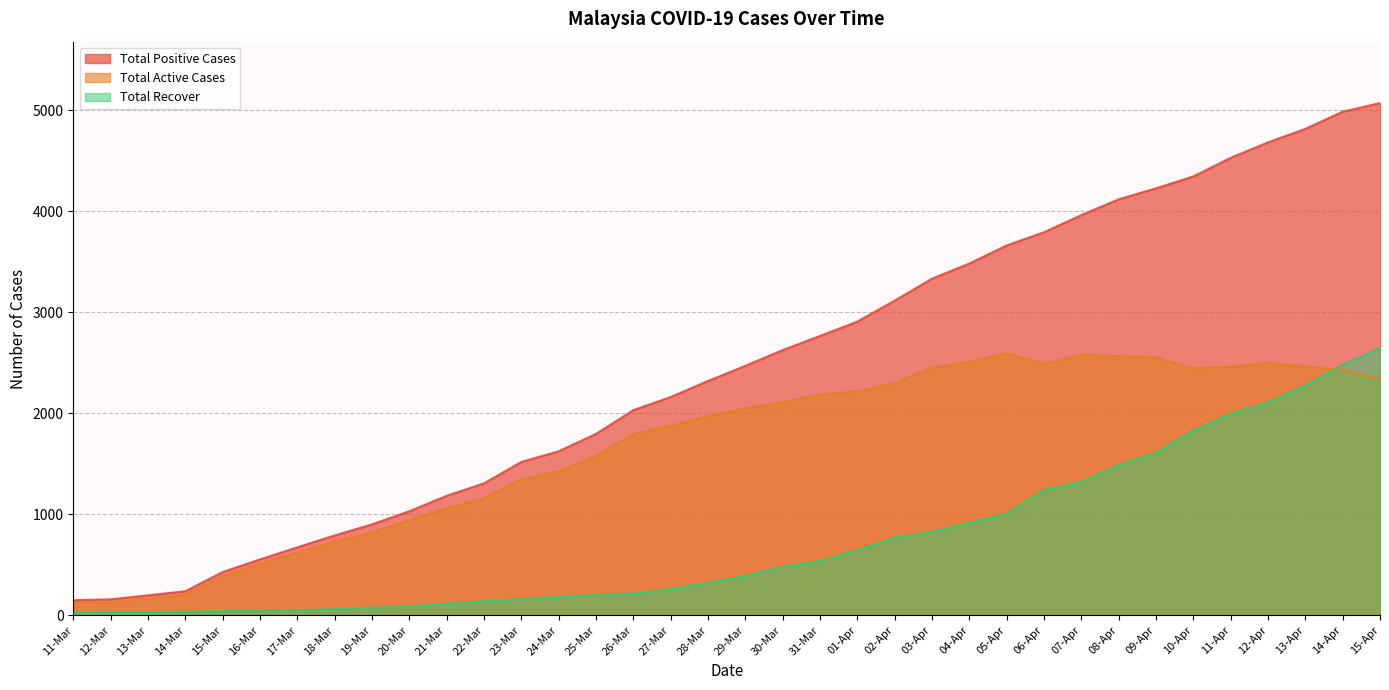

At which label is Total Recover closest to 1336?

07-Apr